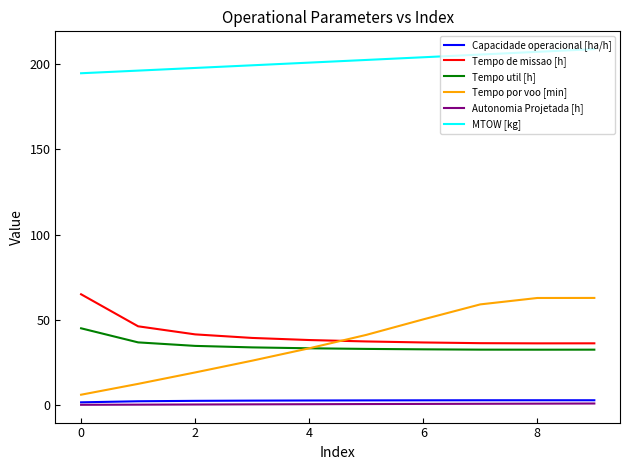

True or false: Tempo por voo [min] and Autonomia Projetada [h] intersect in this chart.

False